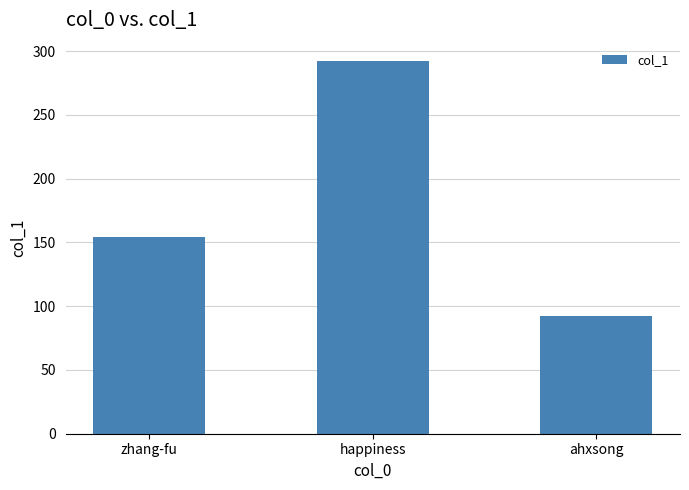

What is the difference between the values at ahxsong and zhang-fu?

62